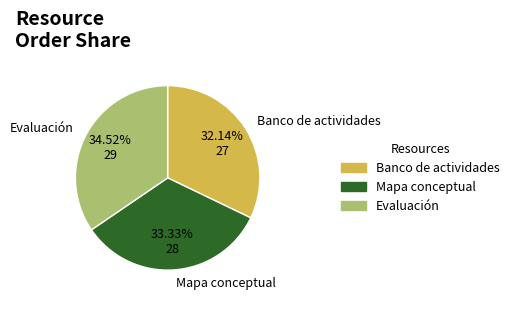

Rank the categories by value from lowest to highest.

Banco de actividades, Mapa conceptual, Evaluación